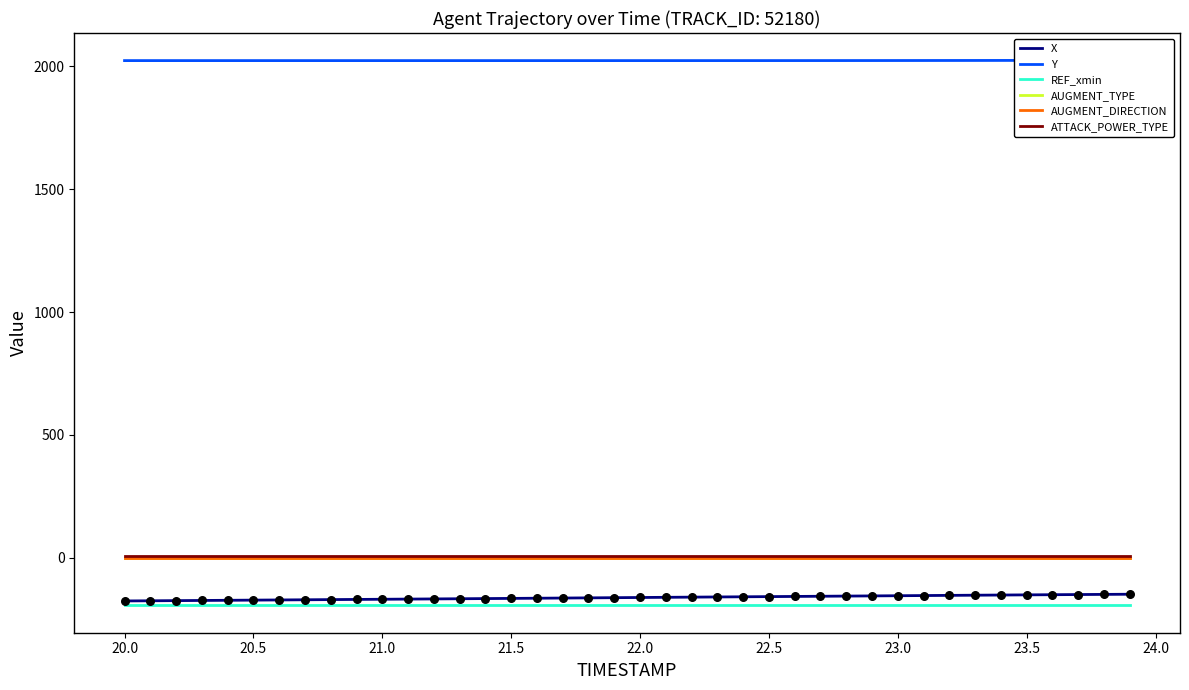

Is the value of AUGMENT_TYPE at 20.5 greater than the value of AUGMENT_DIRECTION at 26?

No